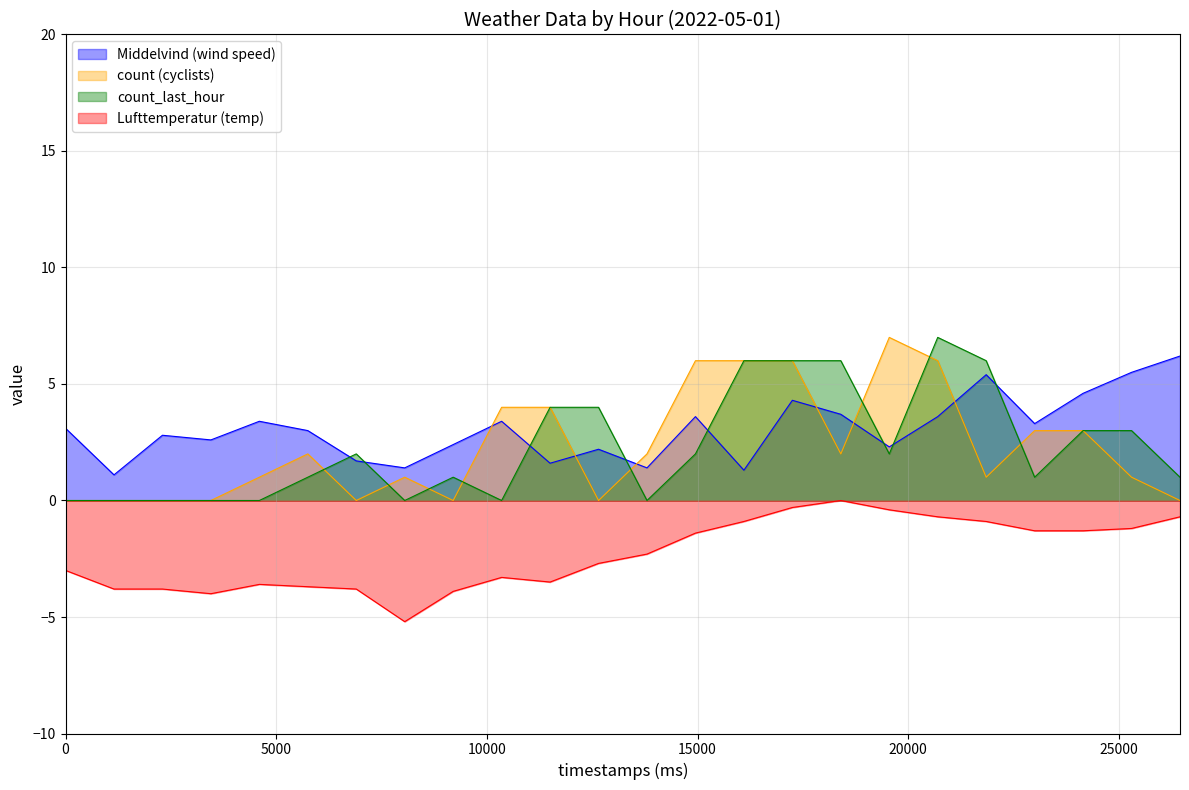

True or false: count_last_hour and count cross at least once.

True